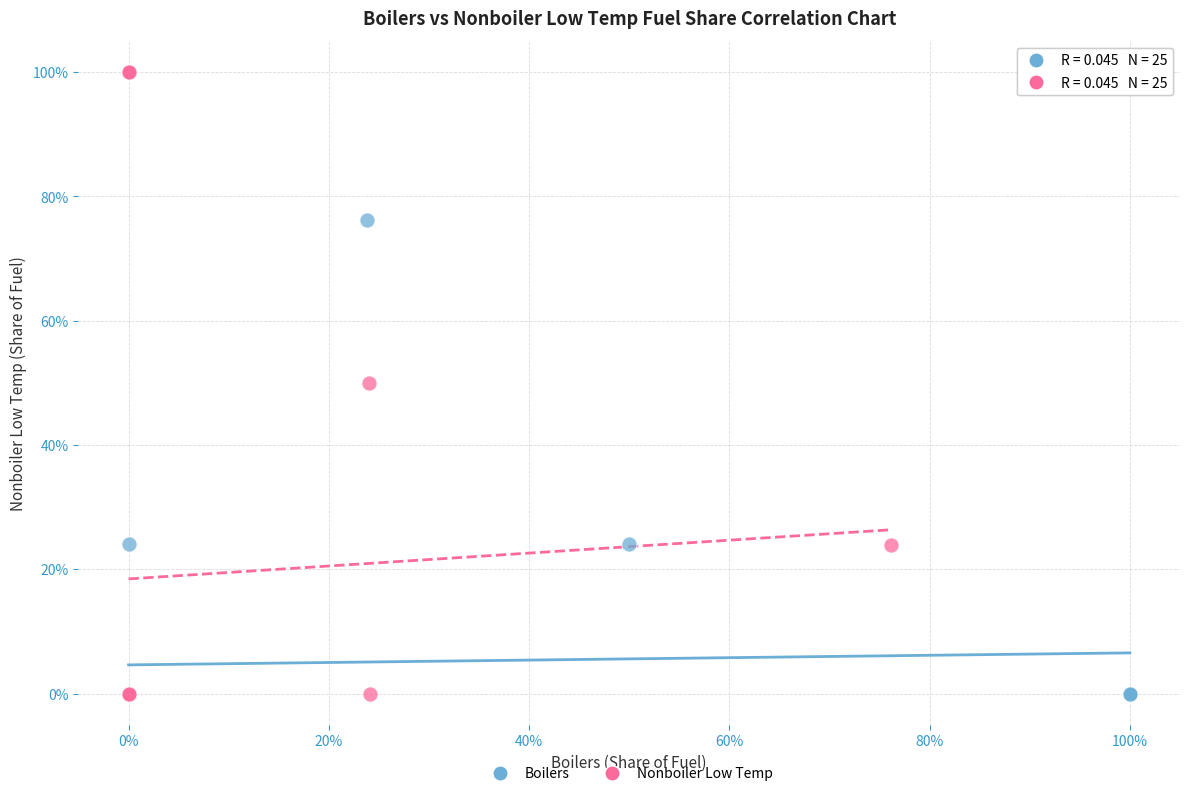

Which series has the widest spread of Y values?

Nonboiler Low Temp